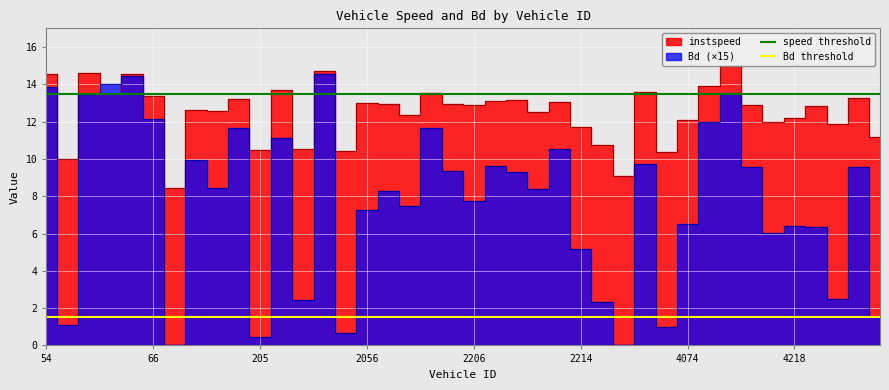

True or false: Bd threshold has a value of 1.5 at 66.

True